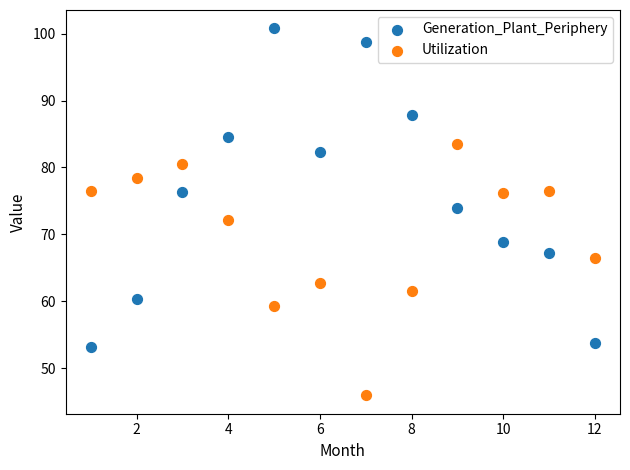

Across all data points, what is the range of Y values (max minus min)?

54.8